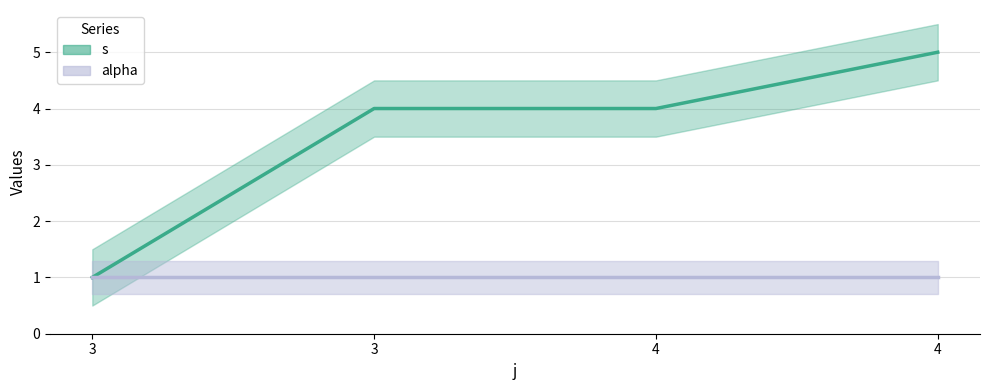

Reading left to right, extract all data points from this chart.

3=1	3=4	4=4	4=5